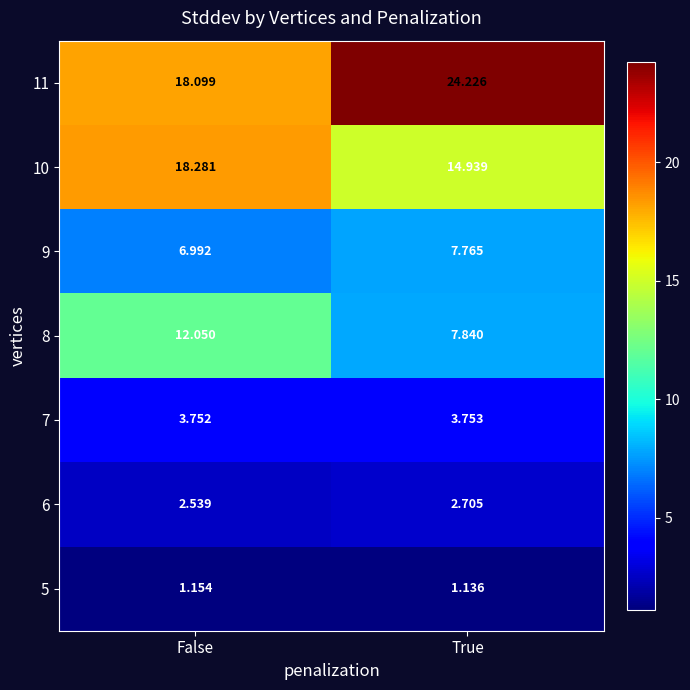

Where is 8 nearest to the value 9?

True